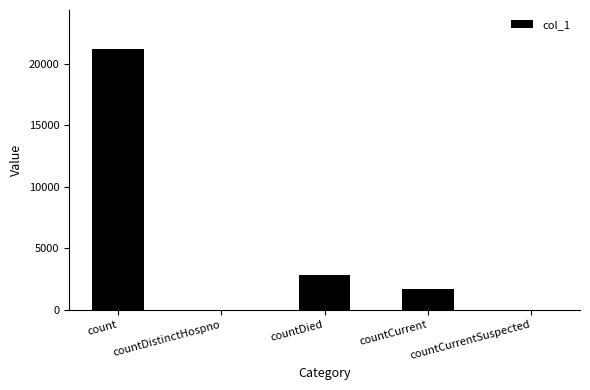

What is the sum of all values?

25689